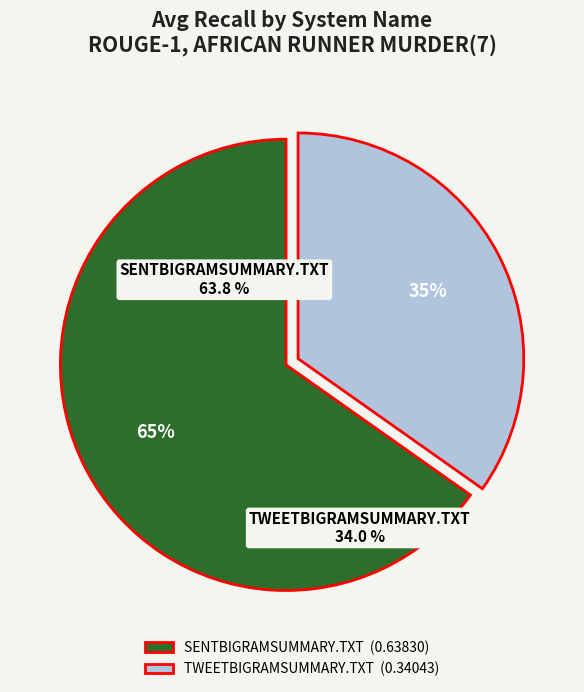

True or false: SENTBIGRAMSUMMARY.TXT accounts for 65% of the total.

True